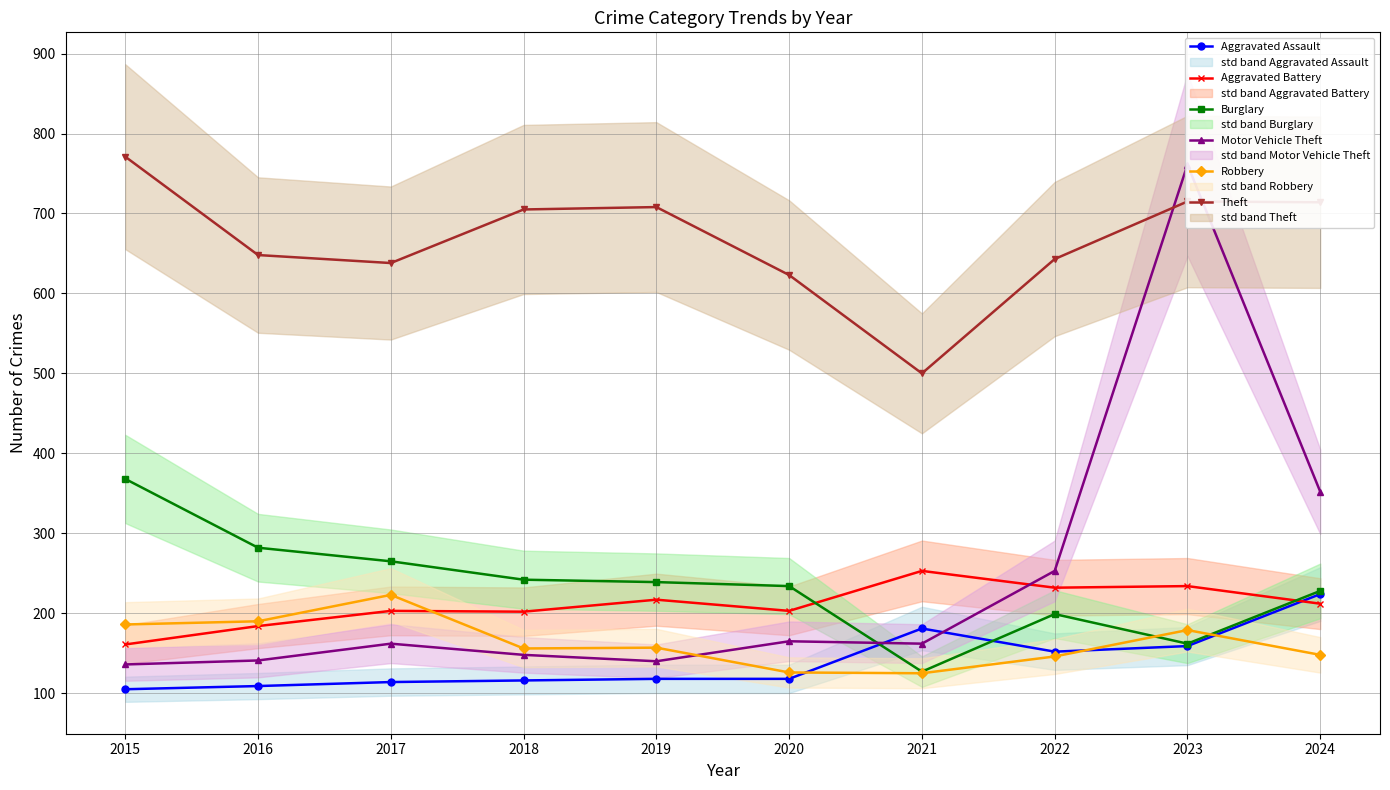

True or false: Robbery and Motor Vehicle Theft intersect in this chart.

True